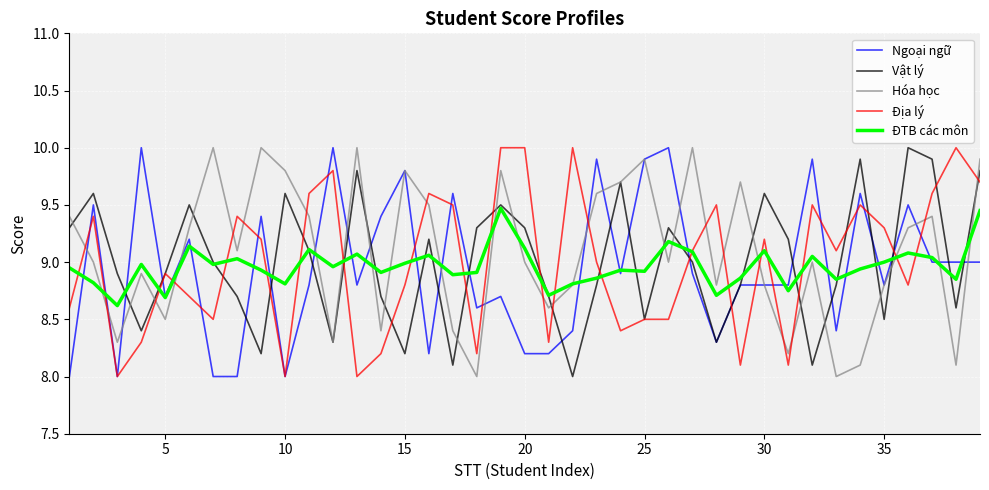

What is the smallest value displayed?

8.0